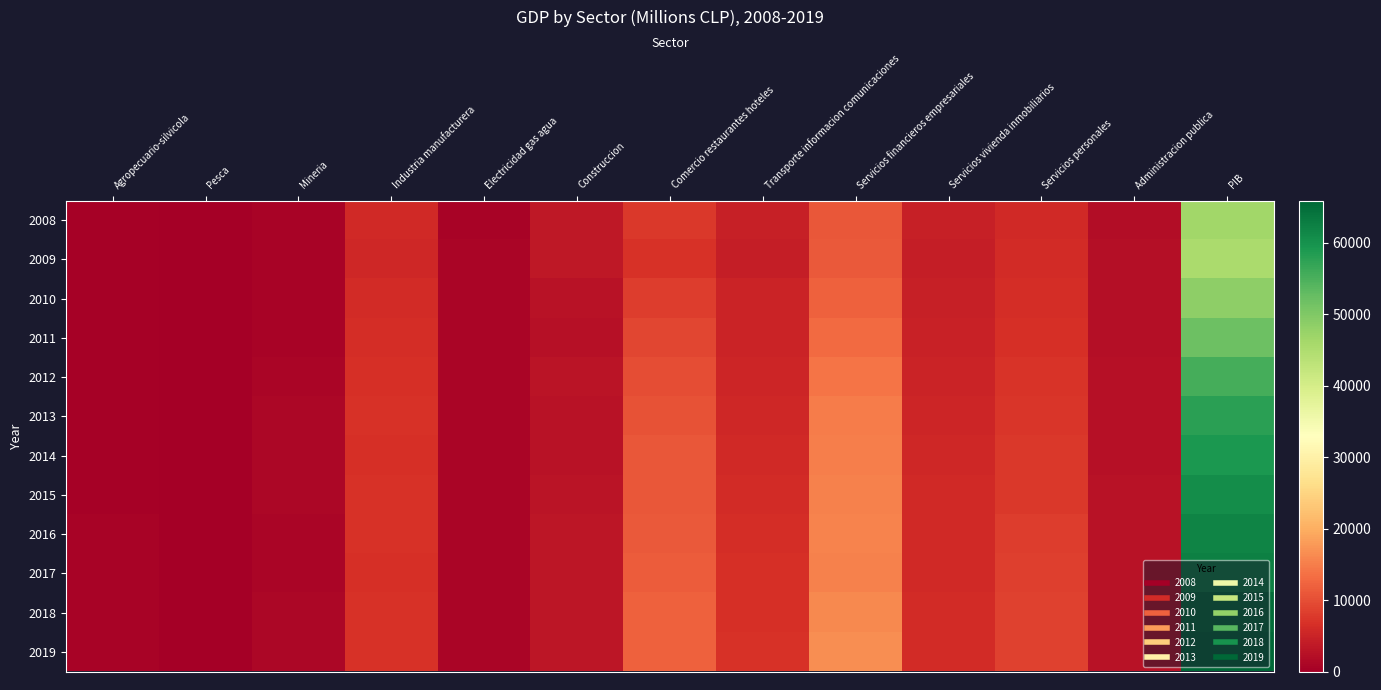

Reading left to right, transcribe all the data shown in this chart.

2008: Agropecuario-silvicola=462	Pesca=0	Mineria=694	Industria manufacturera=5737	Electricidad gas agua=677	Construccion=3507	Comercio restaurantes hoteles=7518	Transporte informacion comunicaciones=4502	Servicios financieros empresariales=11062	Servicios vivienda inmobiliarios=4589	Servicios personales=5766	Administracion publica=2041	PIB=46429
2009: Agropecuario-silvicola=465	Pesca=0	Mineria=669	Industria manufacturera=5446	Electricidad gas agua=874	Construccion=3429	Comercio restaurantes hoteles=6821	Transporte informacion comunicaciones=4261	Servicios financieros empresariales=11282	Servicios vivienda inmobiliarios=4350	Servicios personales=5977	Administracion publica=2136	PIB=45540
2010: Agropecuario-silvicola=448	Pesca=0	Mineria=672	Industria manufacturera=5965	Electricidad gas agua=837	Construccion=2785	Comercio restaurantes hoteles=7993	Transporte informacion comunicaciones=4901	Servicios financieros empresariales=11895	Servicios vivienda inmobiliarios=4617	Servicios personales=6217	Administracion publica=2203	PIB=48388
2011: Agropecuario-silvicola=491	Pesca=0	Mineria=664	Industria manufacturera=6327	Electricidad gas agua=863	Construccion=2506	Comercio restaurantes hoteles=9100	Transporte informacion comunicaciones=5147	Servicios financieros empresariales=13038	Servicios vivienda inmobiliarios=4846	Servicios personales=6682	Administracion publica=2221	PIB=51761
2012: Agropecuario-silvicola=432	Pesca=0	Mineria=1003	Industria manufacturera=6537	Electricidad gas agua=915	Construccion=2881	Comercio restaurantes hoteles=9839	Transporte informacion comunicaciones=5350	Servicios financieros empresariales=14105	Servicios vivienda inmobiliarios=5026	Servicios personales=7075	Administracion publica=2330	PIB=55470
2013: Agropecuario-silvicola=449	Pesca=0	Mineria=1148	Industria manufacturera=6812	Electricidad gas agua=913	Construccion=2784	Comercio restaurantes hoteles=10513	Transporte informacion comunicaciones=5578	Servicios financieros empresariales=14816	Servicios vivienda inmobiliarios=5209	Servicios personales=7248	Administracion publica=2437	PIB=57907
2014: Agropecuario-silvicola=450	Pesca=0	Mineria=1195	Industria manufacturera=6607	Electricidad gas agua=871	Construccion=2805	Comercio restaurantes hoteles=10839	Transporte informacion comunicaciones=5723	Servicios financieros empresariales=15118	Servicios vivienda inmobiliarios=5481	Servicios personales=7472	Administracion publica=2509	PIB=59069
2015: Agropecuario-silvicola=500	Pesca=0	Mineria=1173	Industria manufacturera=6747	Electricidad gas agua=920	Construccion=3002	Comercio restaurantes hoteles=10998	Transporte informacion comunicaciones=5973	Servicios financieros empresariales=15406	Servicios vivienda inmobiliarios=5695	Servicios personales=7697	Administracion publica=2585	PIB=60702
2016: Agropecuario-silvicola=529	Pesca=0	Mineria=983	Industria manufacturera=6700	Electricidad gas agua=954	Construccion=3266	Comercio restaurantes hoteles=11146	Transporte informacion comunicaciones=6282	Servicios financieros empresariales=15451	Servicios vivienda inmobiliarios=5703	Servicios personales=8143	Administracion publica=2677	PIB=61882
2017: Agropecuario-silvicola=531	Pesca=0	Mineria=1014	Industria manufacturera=6633	Electricidad gas agua=958	Construccion=3155	Comercio restaurantes hoteles=11483	Transporte informacion comunicaciones=6436	Servicios financieros empresariales=15327	Servicios vivienda inmobiliarios=5854	Servicios personales=8322	Administracion publica=2722	PIB=62500
2018: Agropecuario-silvicola=544	Pesca=0	Mineria=1109	Industria manufacturera=6892	Electricidad gas agua=959	Construccion=3238	Comercio restaurantes hoteles=11878	Transporte informacion comunicaciones=6685	Servicios financieros empresariales=15961	Servicios vivienda inmobiliarios=6119	Servicios personales=8725	Administracion publica=2732	PIB=64903
2019: Agropecuario-silvicola=564	Pesca=0	Mineria=1037	Industria manufacturera=6923	Electricidad gas agua=973	Construccion=3298	Comercio restaurantes hoteles=11873	Transporte informacion comunicaciones=6926	Servicios financieros empresariales=16614	Servicios vivienda inmobiliarios=6146	Servicios personales=8740	Administracion publica=2779	PIB=65889